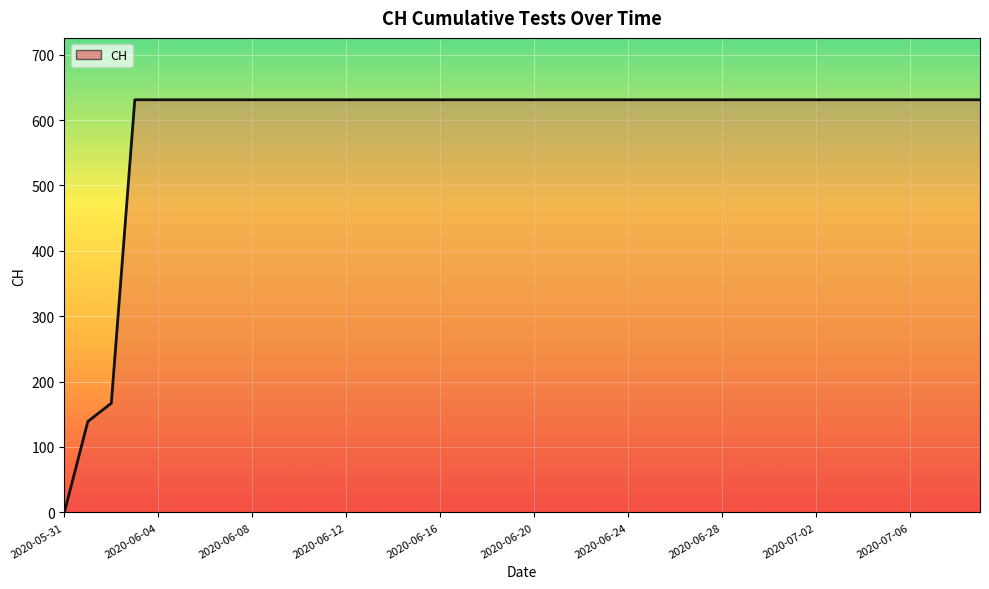

What is the difference between the maximum and minimum values?

631